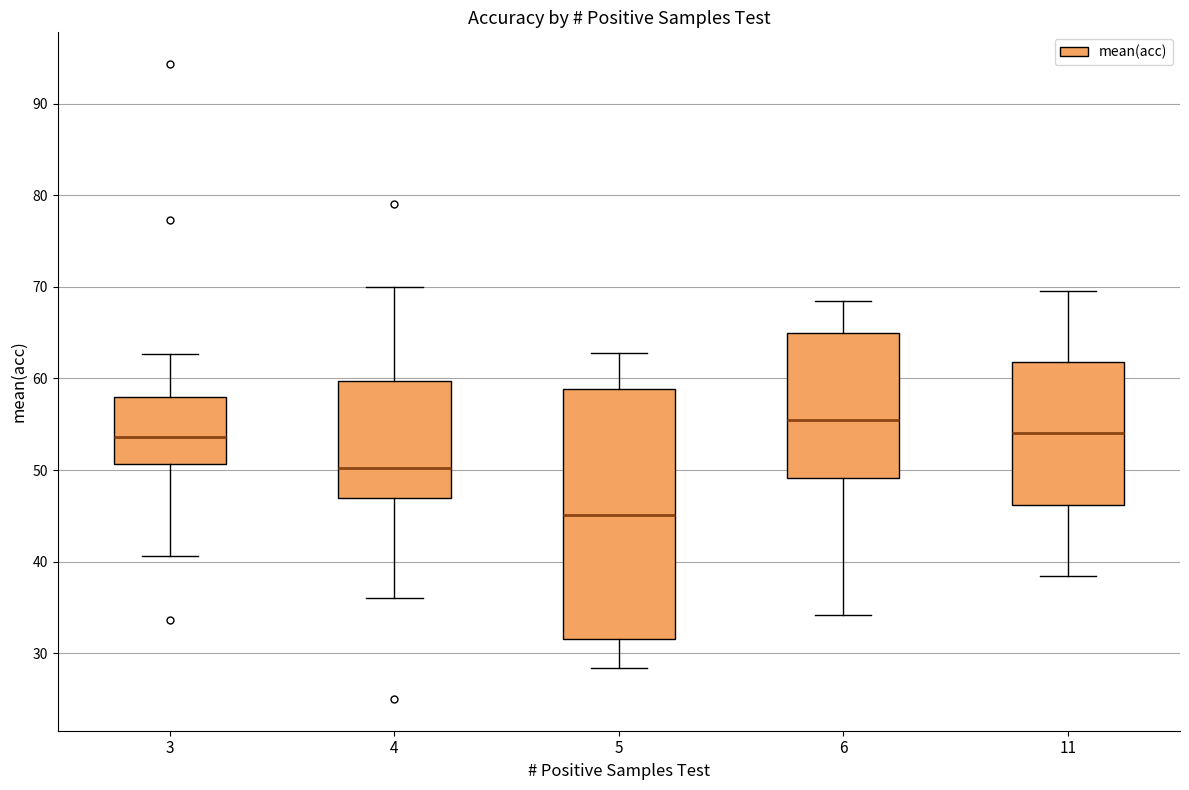

Reading left to right, transcribe this box plot: for each box, give where its median line is, the range the box spans, and where its two whiskers end, as read against the y-axis. The values are not printed on the chart, so give them approximately, as read against the axis.

3: median 54, box 51 to 58, whiskers 41 to 63
4: median 50, box 47 to 60, whiskers 36 to 70
5: median 45, box 32 to 59, whiskers 28 to 63
6: median 56, box 49 to 65, whiskers 34 to 69
11: median 54, box 46 to 62, whiskers 38 to 70